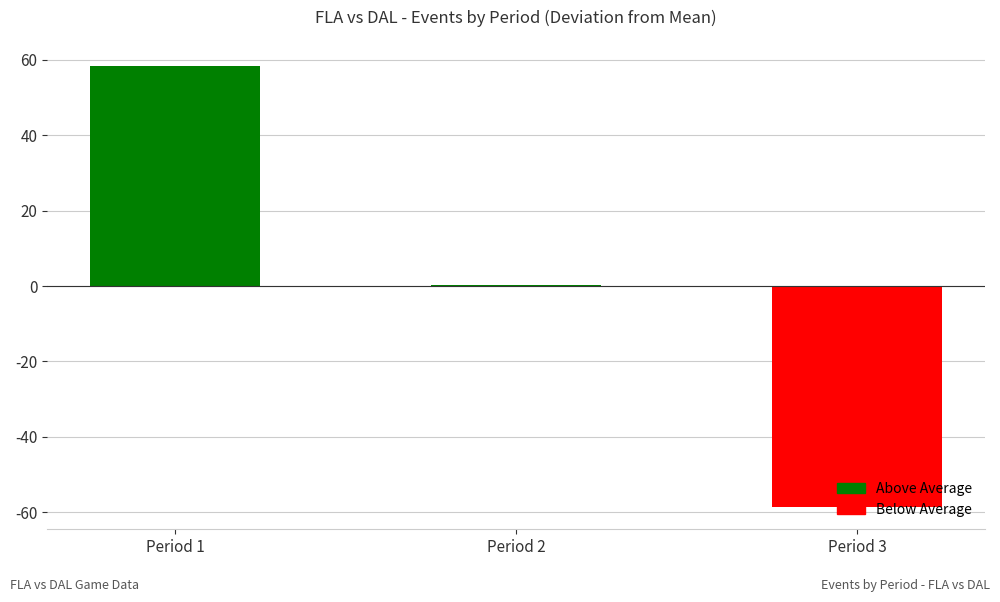

What is the approximate value at Period 2?

0.3